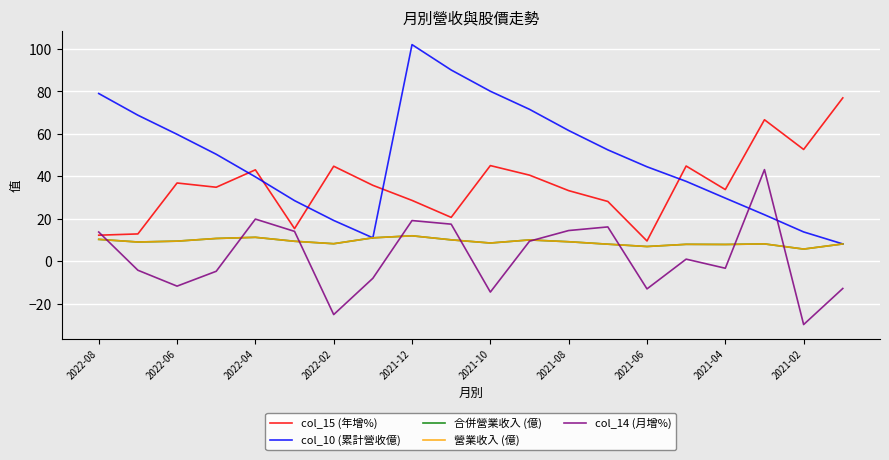

Does the chart display data point markers on the line(s)?

No